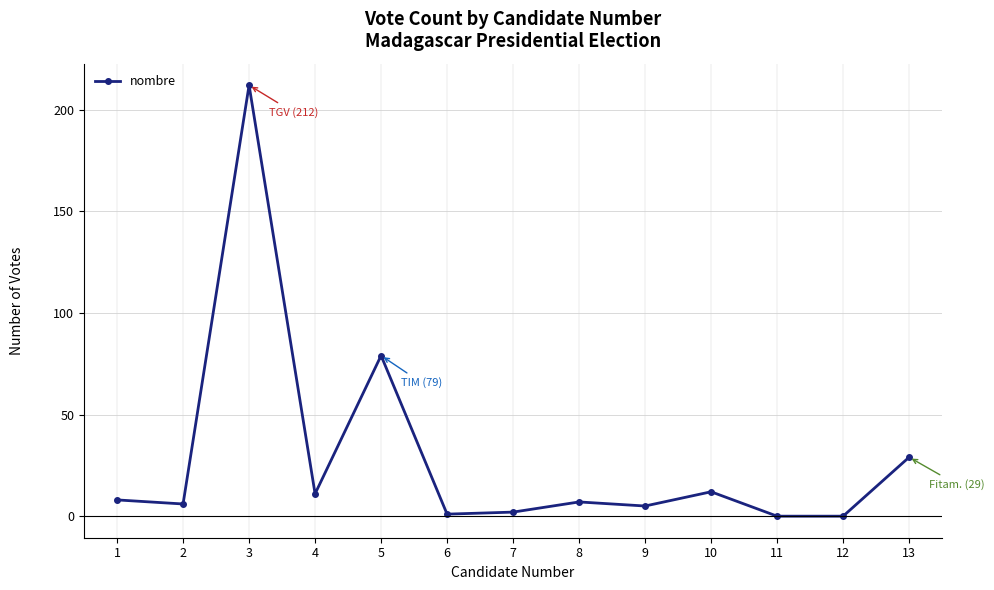

Is it true that the value at 13 is 29?

True